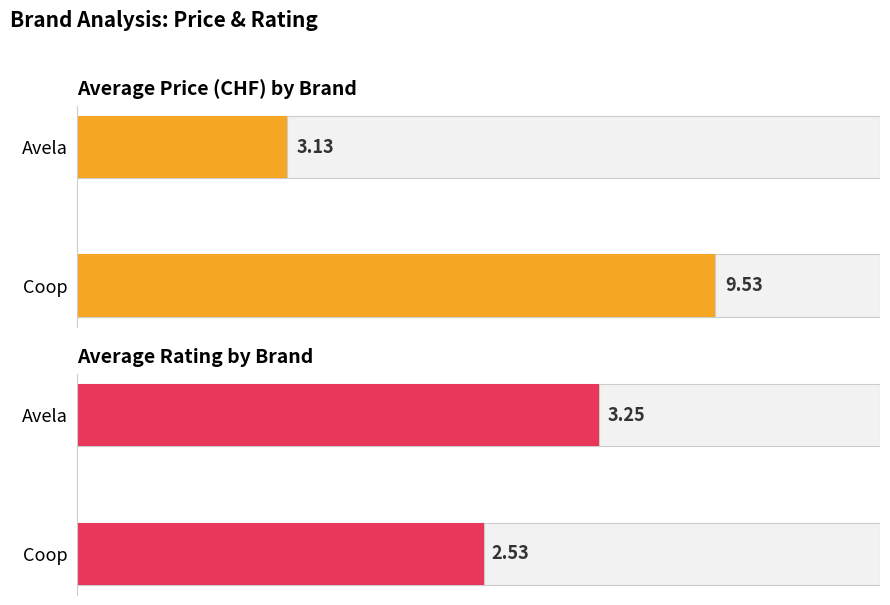

Where is avg_price_front nearest to the value 6?

Avela